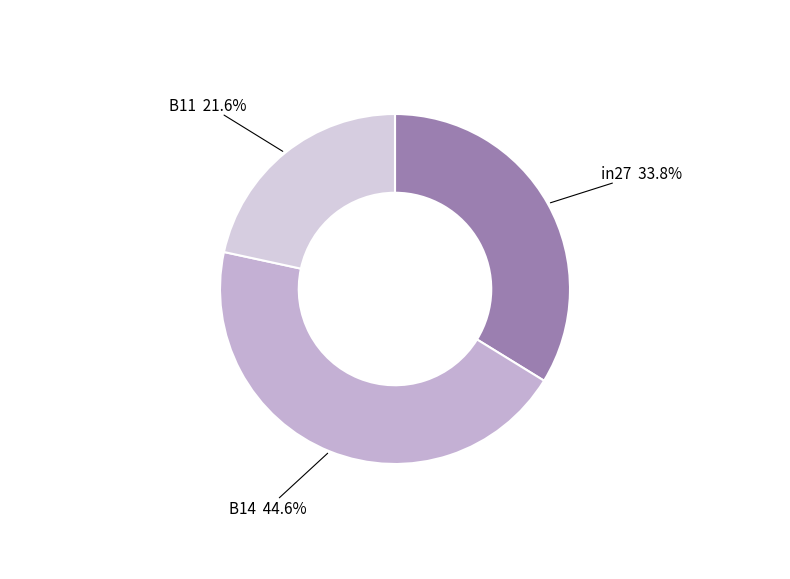

Between B11 and in27, which is larger?

in27